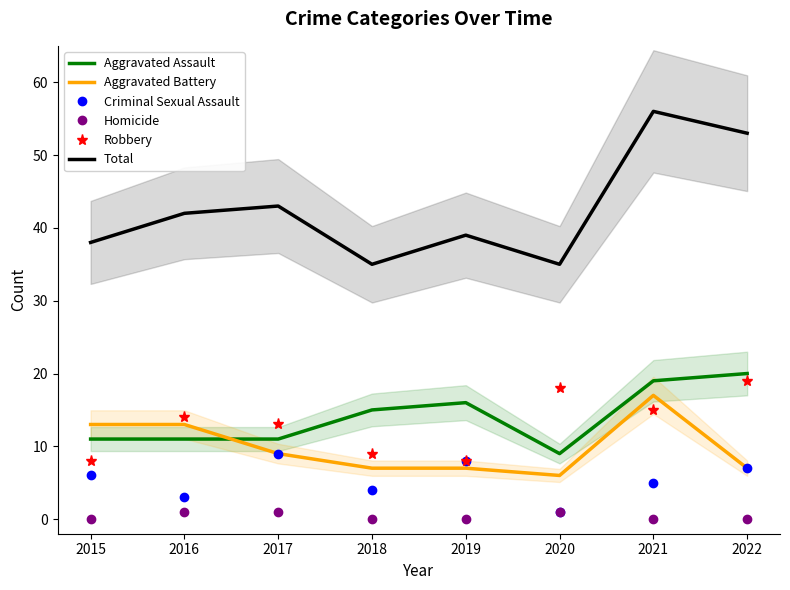

Is it true that Criminal Sexual Assault equals 2 at 2015?

False